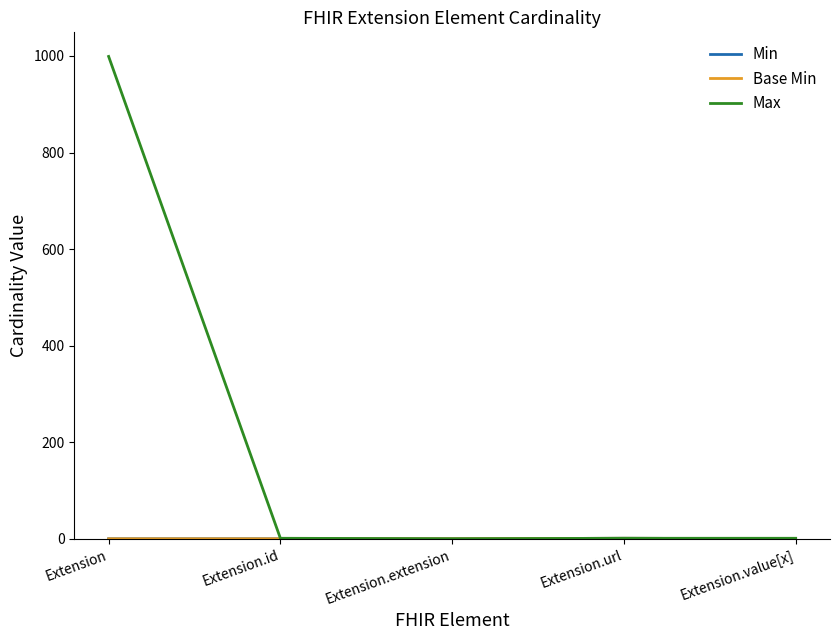

Does the chart have visible grid lines?

No